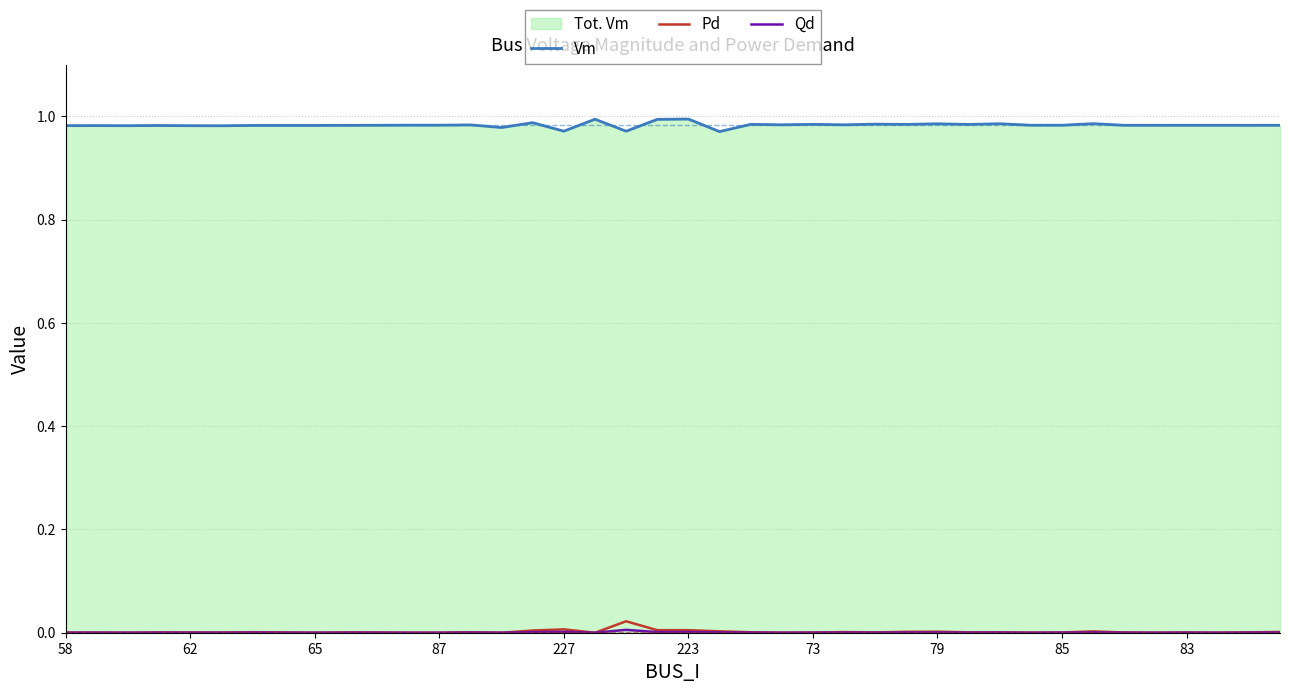

True or false: Vm has a value of 1.6 at 65.

False